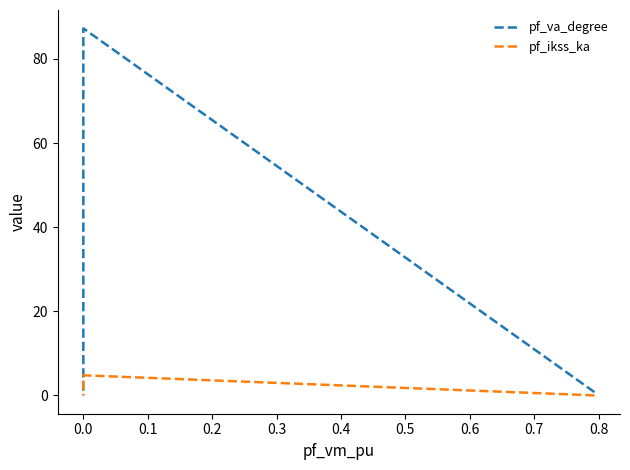

Is this an area chart (filled region under the line)?

No